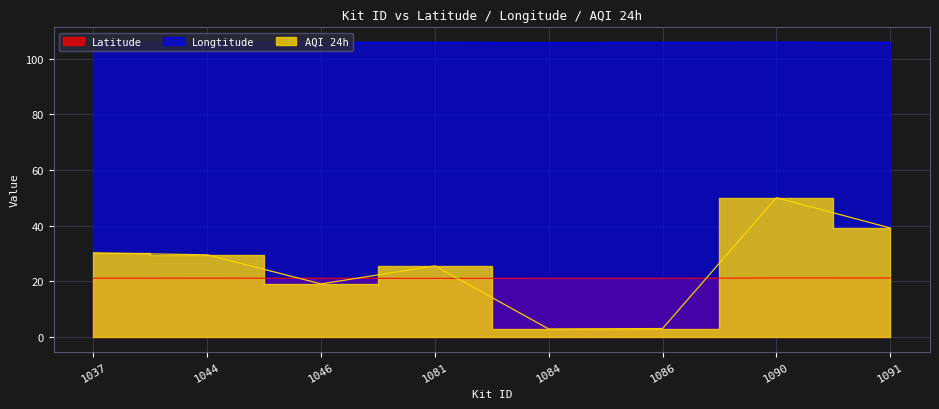

At which category does Longtitude reach its first local valley?

1044